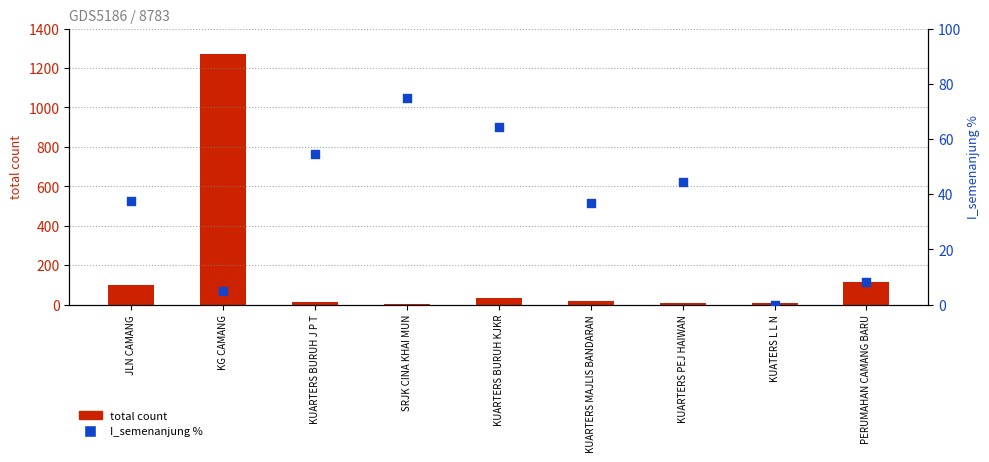

Which series reaches the maximum Y coordinate?

total count